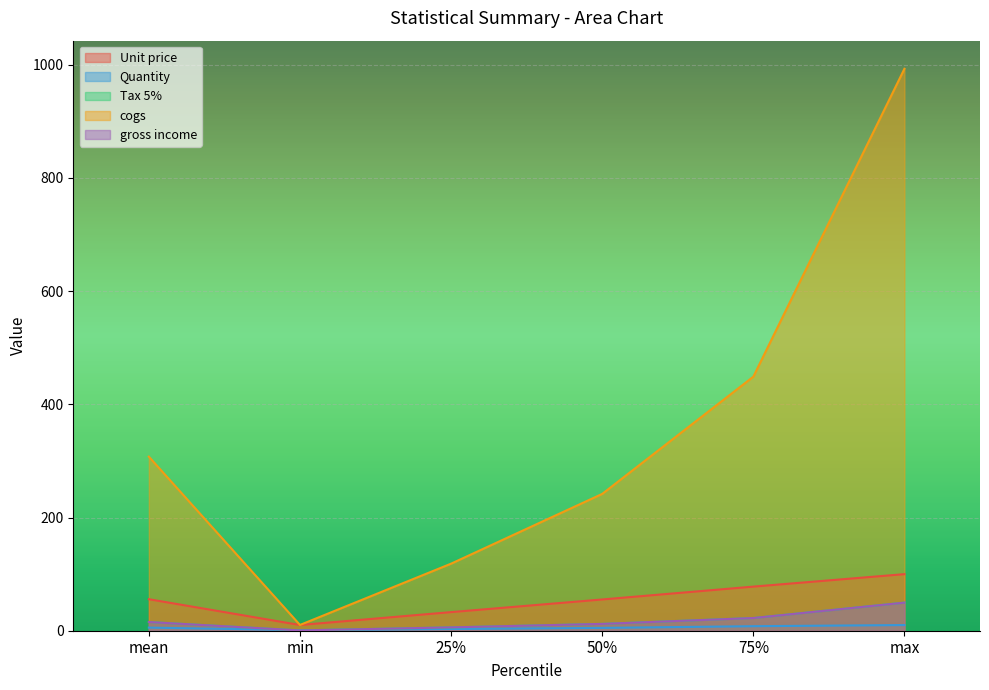

True or false: Unit price and Tax 5% cross at least once.

False